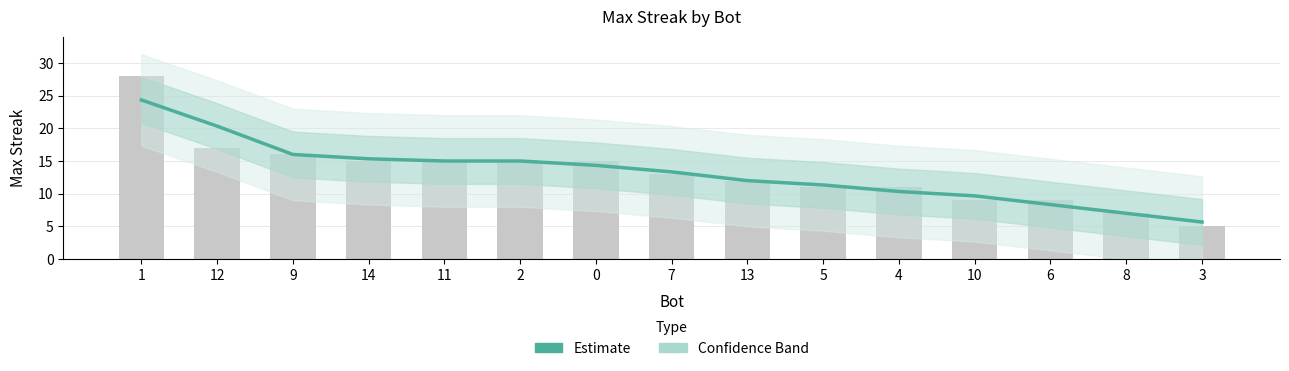

List the labels in order of value, largest first.

1, 12, 9, 14, 11, 2, 0, 7, 13, 5, 4, 10, 6, 8, 3